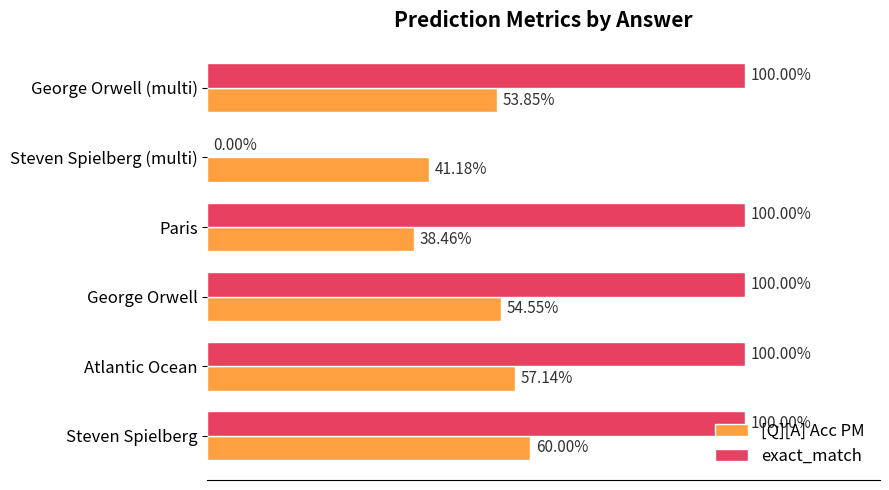

What are all the series names shown in the legend?

[Q][A] Acc PM, exact_match